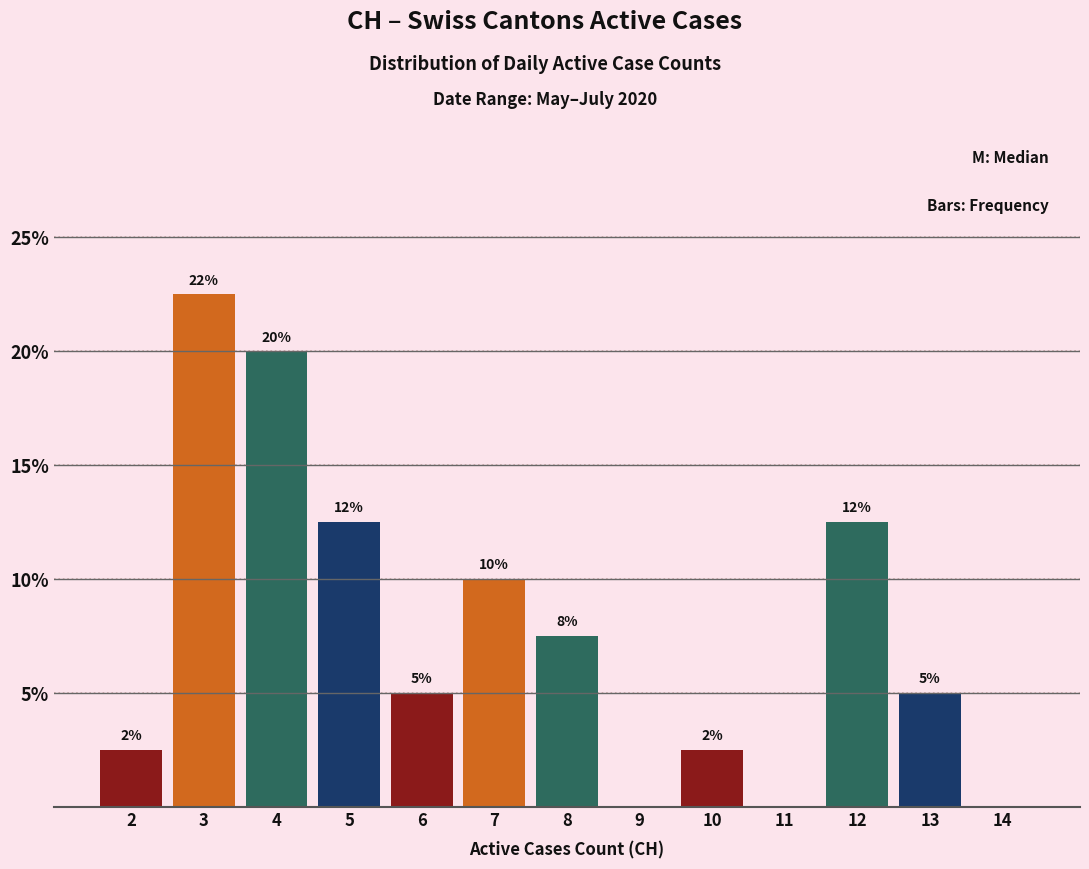

Are the bars horizontal?

No